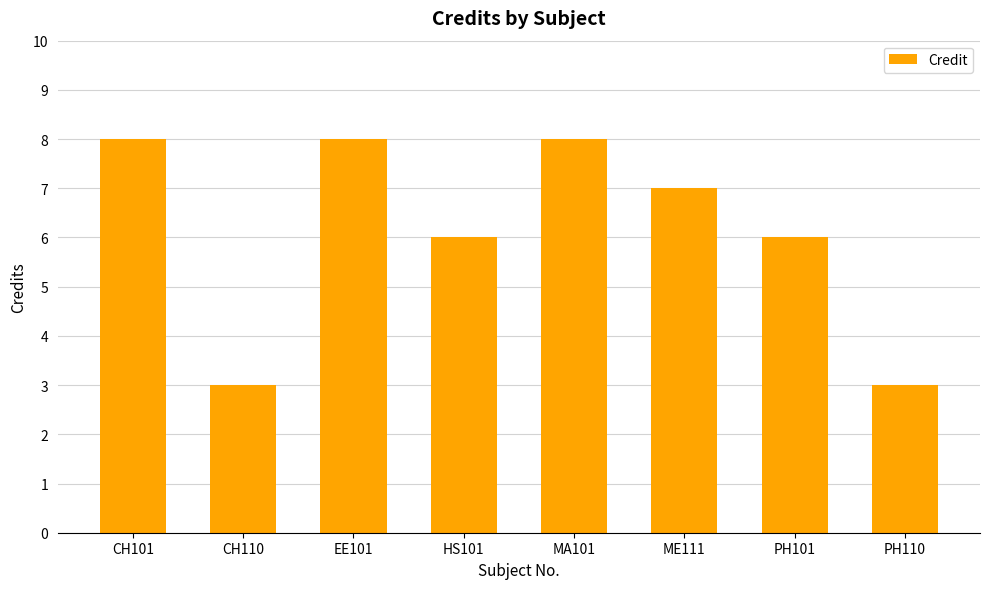

What is the sum of all values?

49